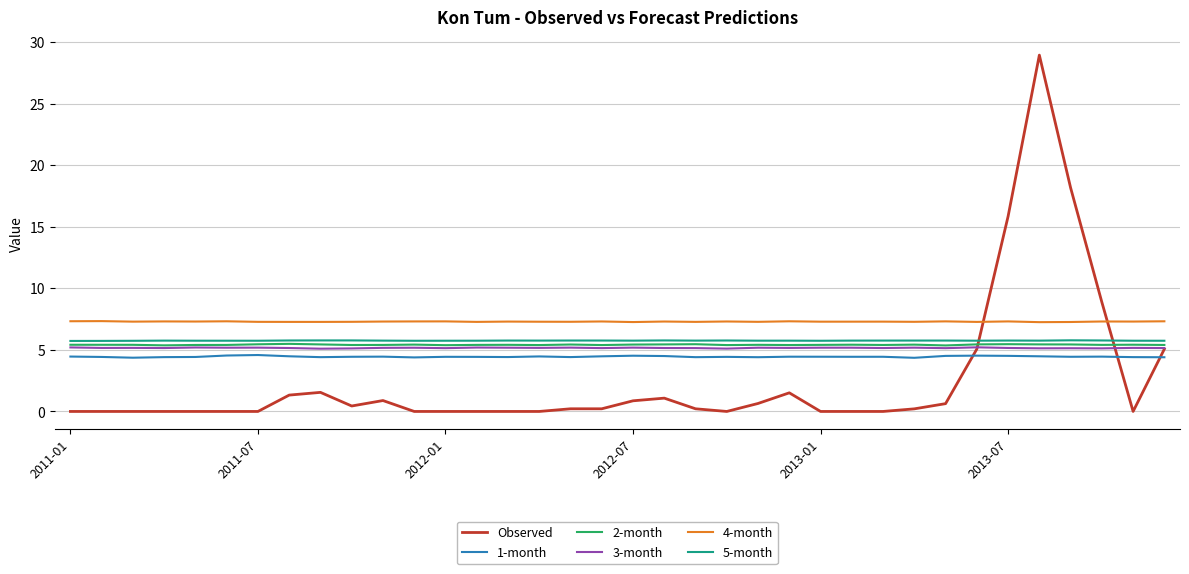

Which series has the widest spread of values?

Observed